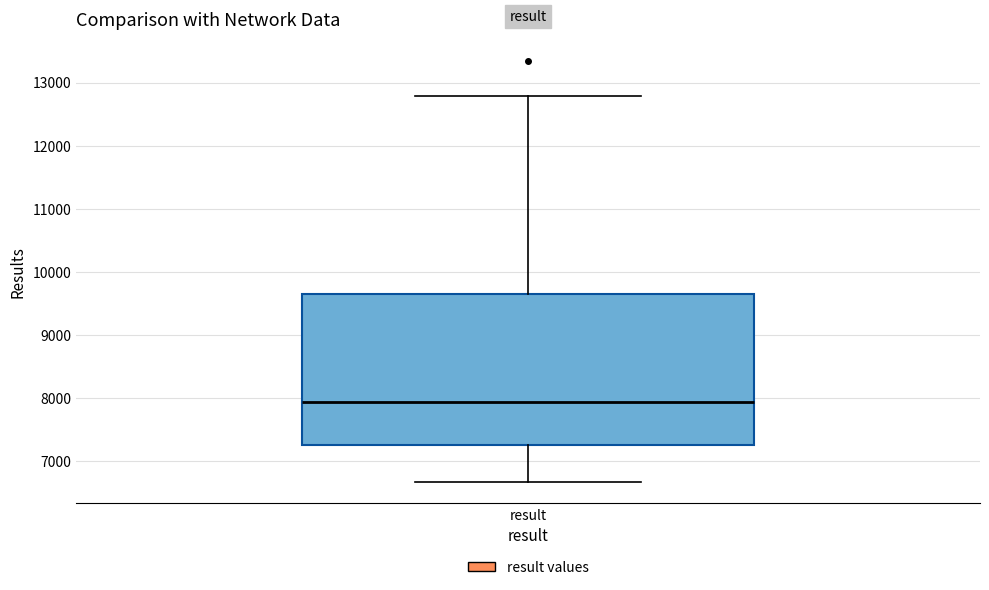

Transcribe this box plot: give where the median line is, the range the box spans, and where the two whiskers end, as read against the y-axis. The values are not printed on the chart, so give them approximately, as read against the axis.

median 7900, box 7300 to 9700, whiskers 6700 to 12800